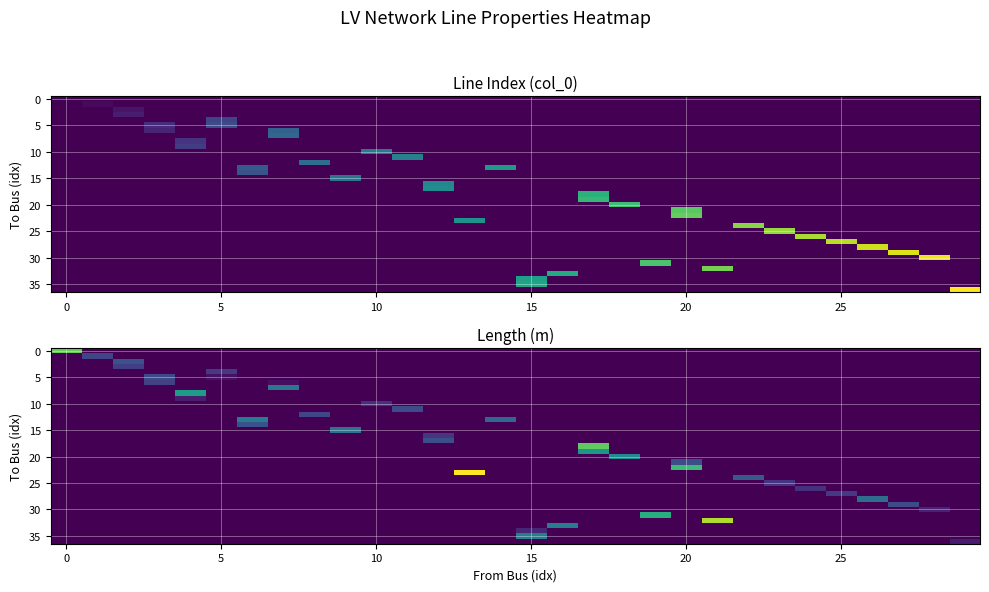

What is the maximum value shown in the chart?

100.5